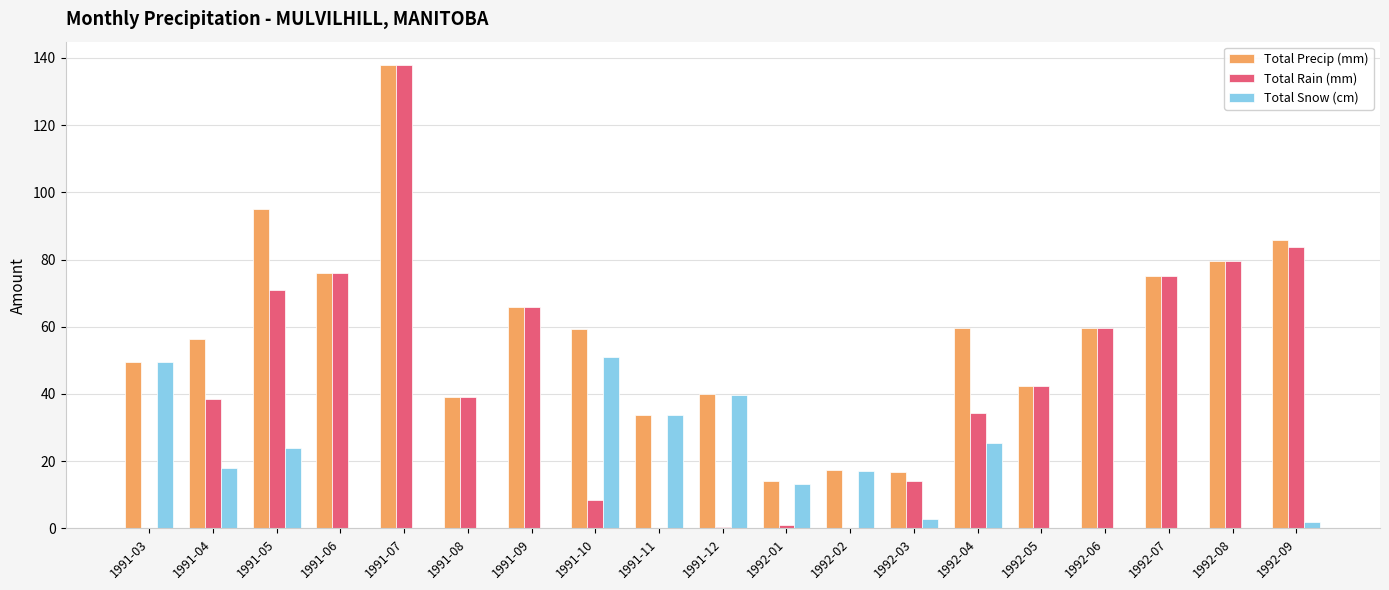

The value of Total Rain (mm) at 1992-07 is 49.0. True or false?

False